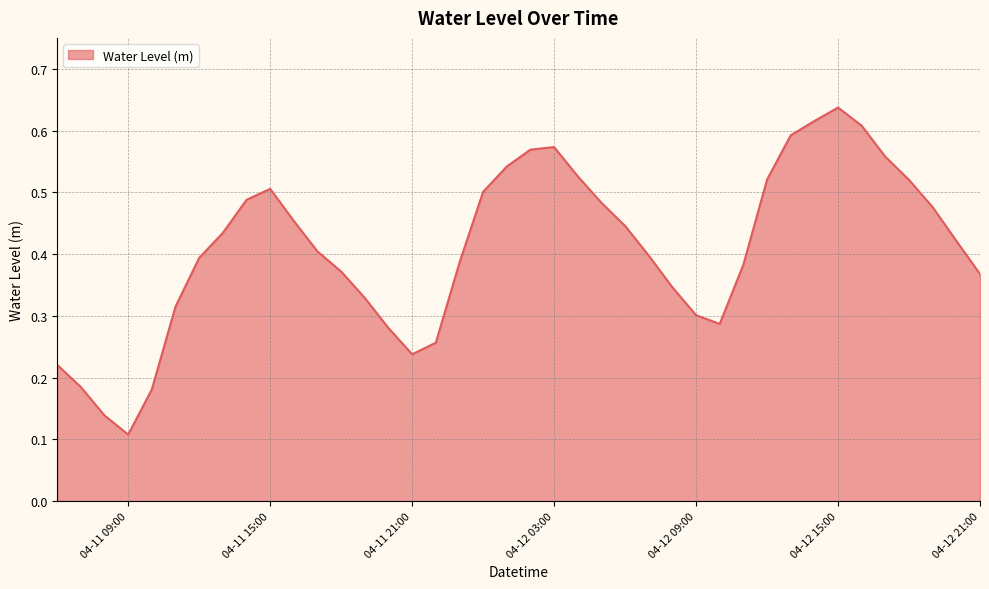

How many lines are shown in the chart?

1